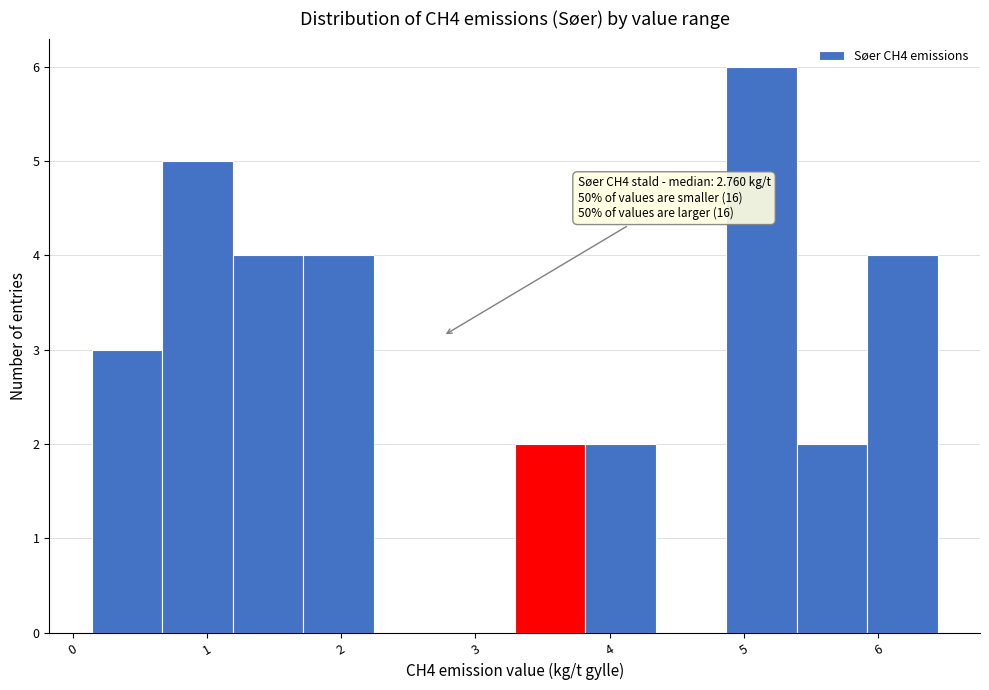

Which range on the x-axis has the tallest bar?

4.9 to 5.4